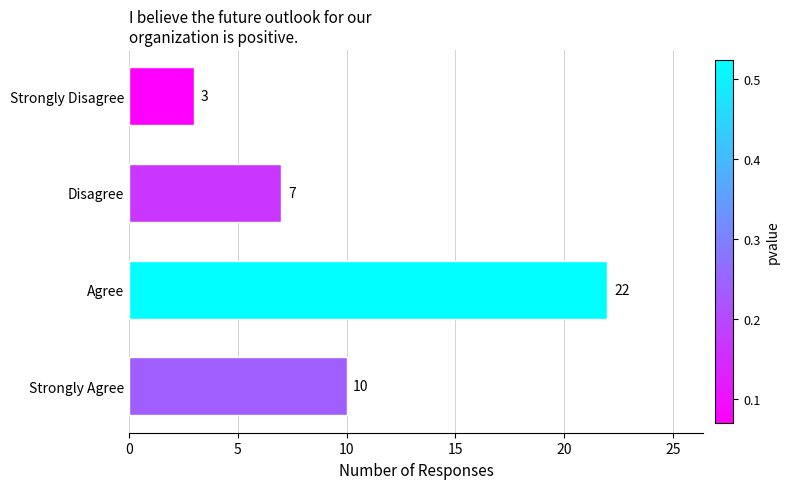

The value at Strongly Agree is 6. True or false?

False